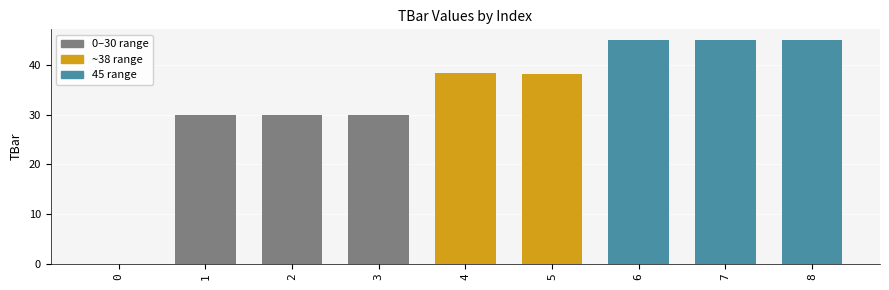

Which has a higher value, 5 or 0?

5